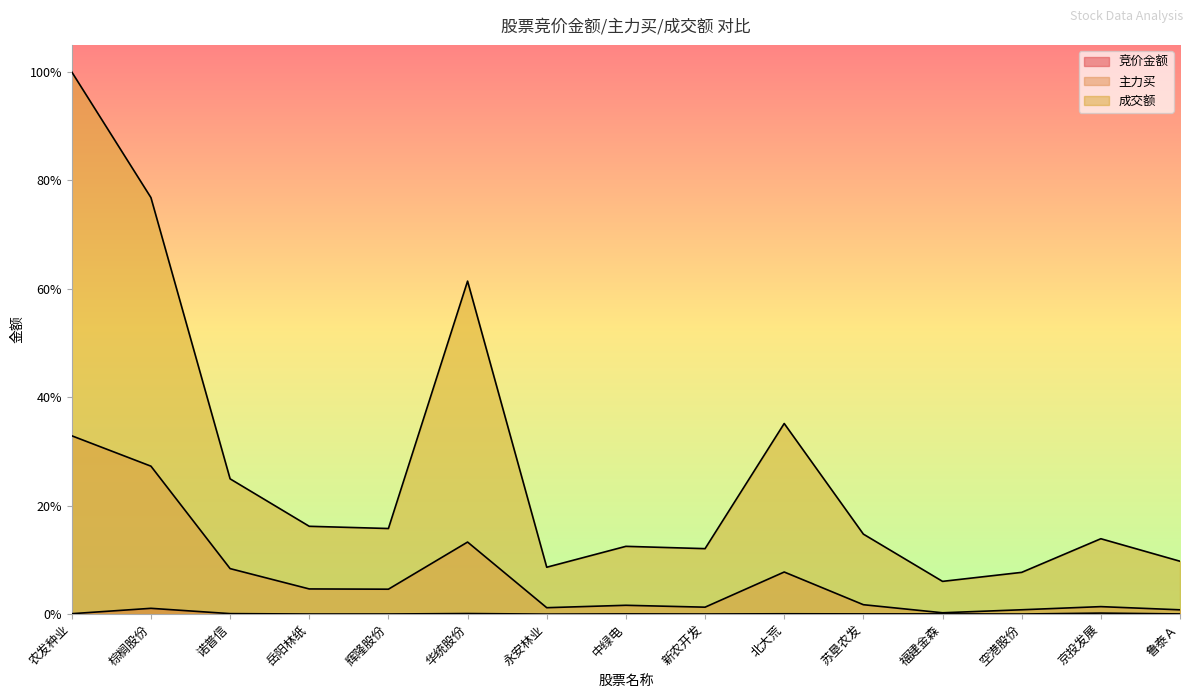

True or false: 主力买 and 竞价金额 intersect in this chart.

False